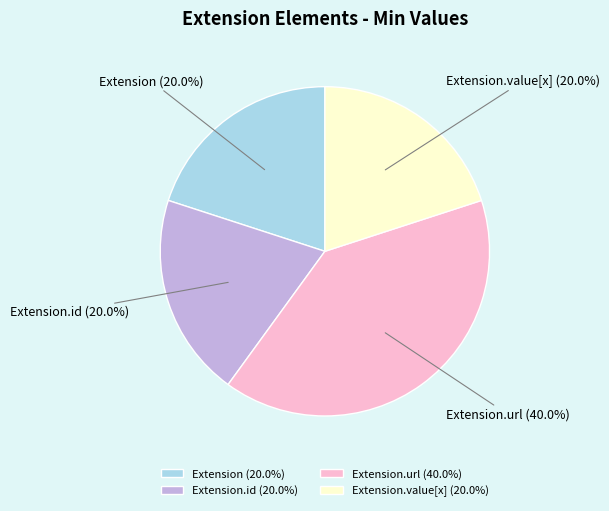

To the nearest percent, what portion does Extension.url represent?

40%